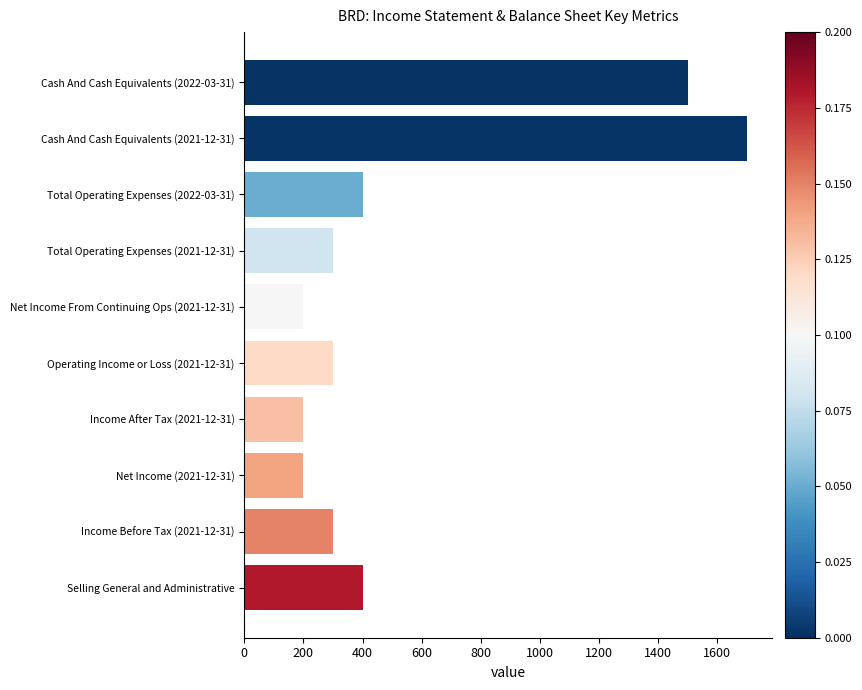

Between Cash And Cash Equivalents (2022-03-31) and Income After Tax (2021-12-31), which is larger?

Cash And Cash Equivalents (2022-03-31)